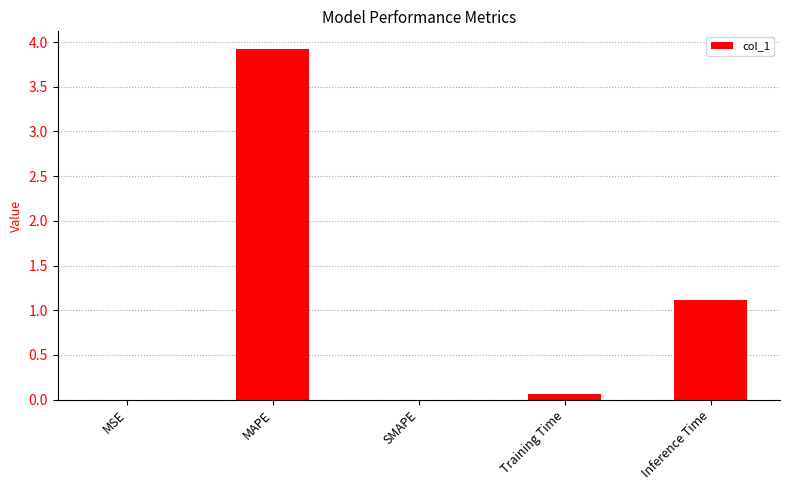

What is the change in value from MSE to Training Time?

+0.1